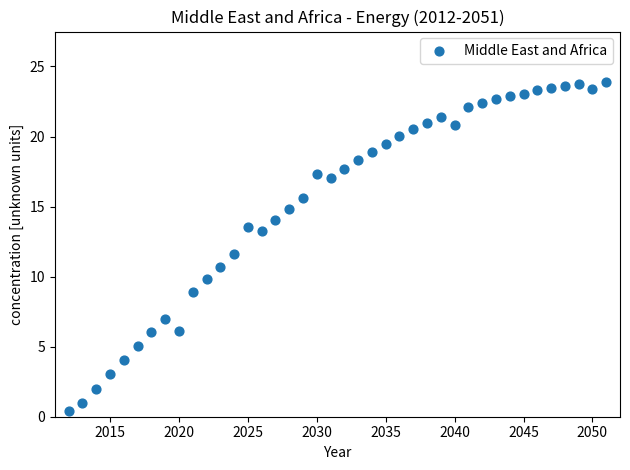

What is the range of X values (max minus min)?

39.0